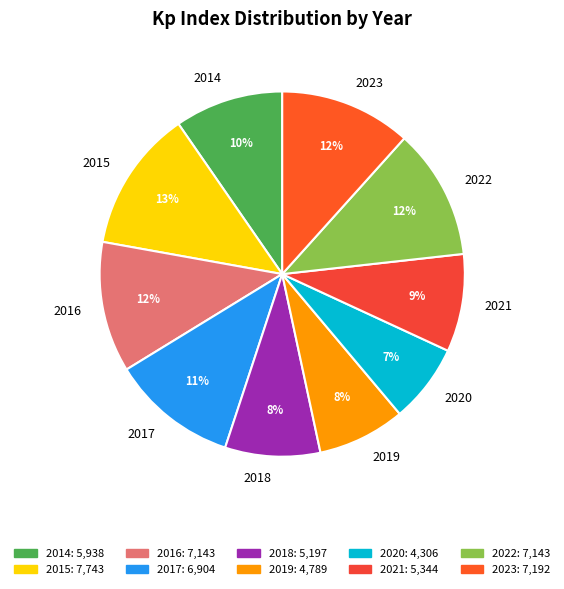

Which slice is the smallest?

2020